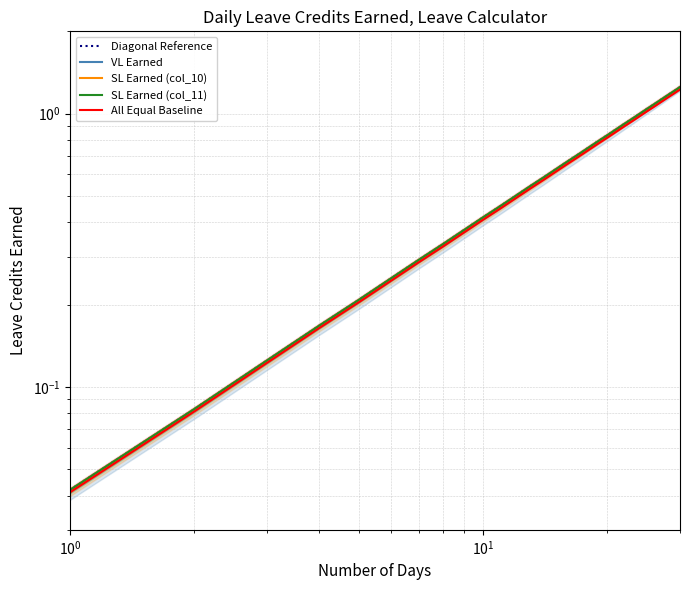

What are all the series names shown in the legend?

Diagonal Reference, VL Earned, SL Earned (col_10), SL Earned (col_11), All Equal Baseline